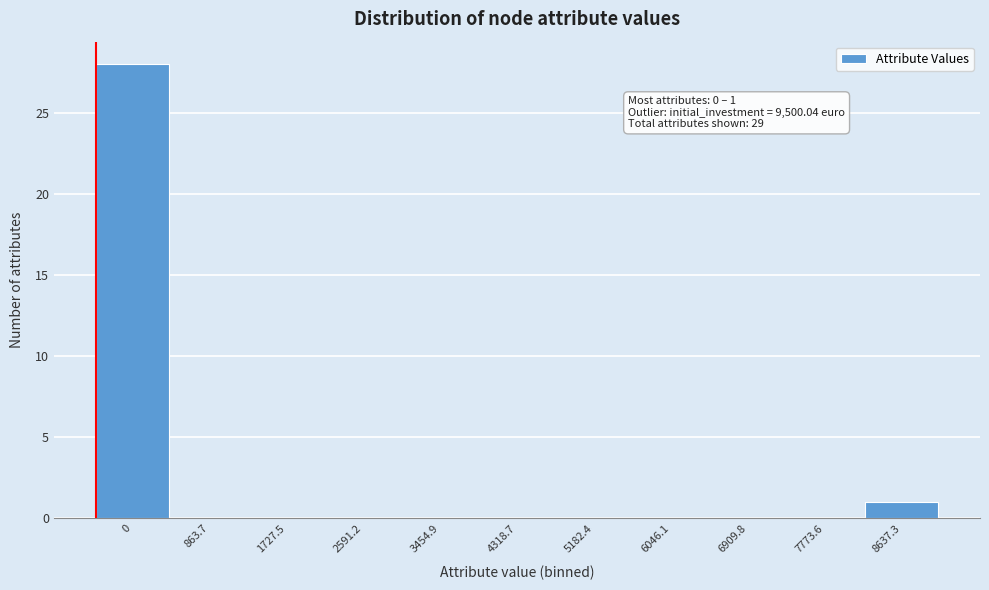

Reading right to left, transcribe all the data shown in this chart.

8637.3=1	7773.6=0	6909.8=0	6046.1=0	5182.4=0	4318.7=0	3454.9=0	2591.2=0	1727.5=0	863.7=0	0=28